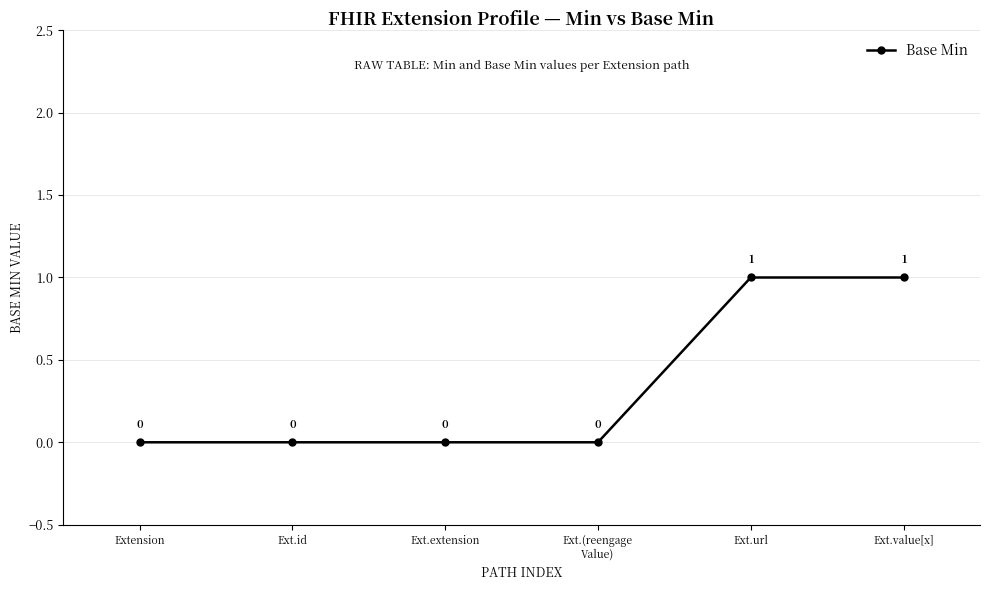

The value at Ext.extension is -1. True or false?

False